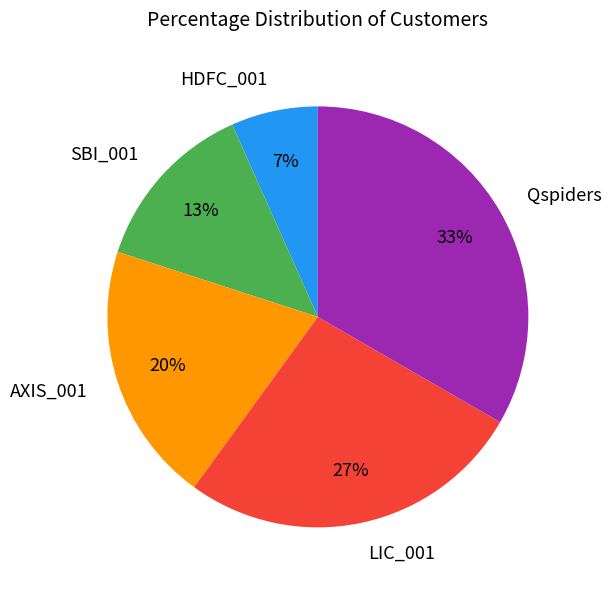

To the nearest percent, what is the combined percentage of LIC_001 and SBI_001?

40%